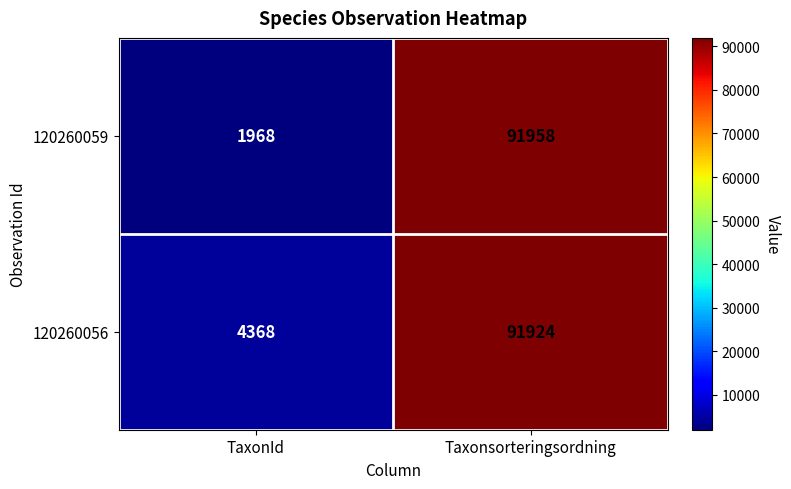

Which series has the largest total across all categories?

120260056